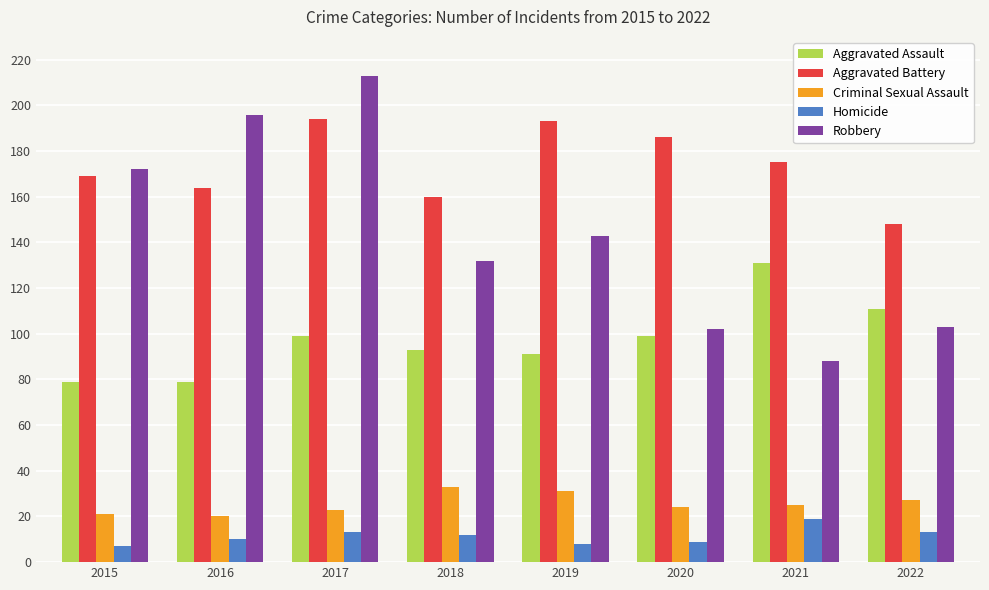

What is the highest value of the Aggravated Battery series?

194